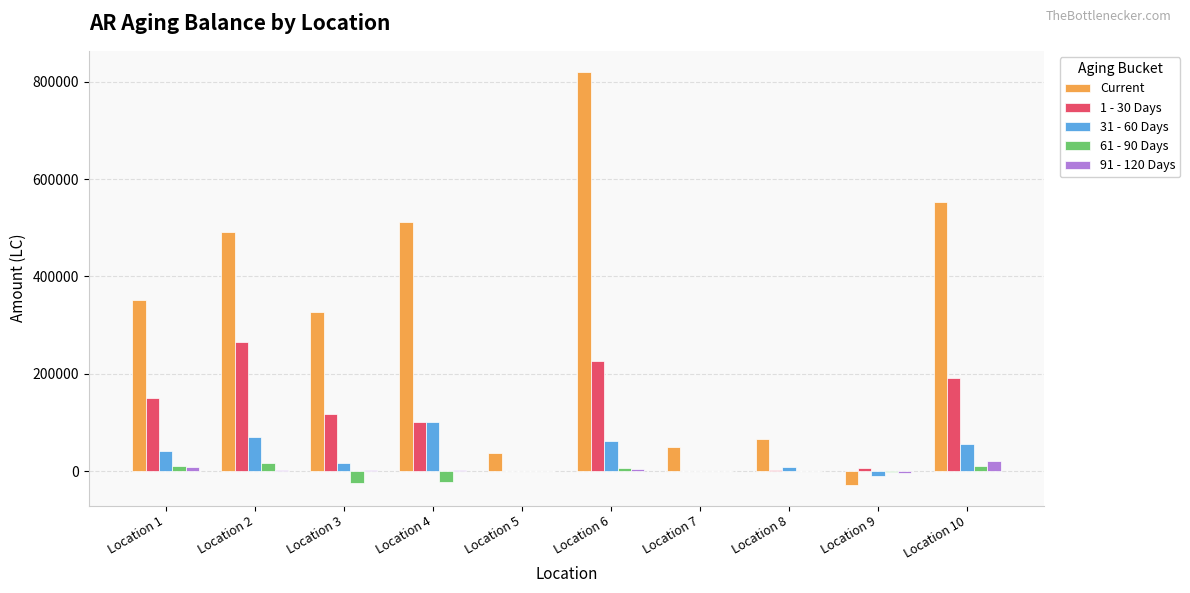

What is the sum of the 61 - 90 Days values at Location 8 and Location 6?

7971.5